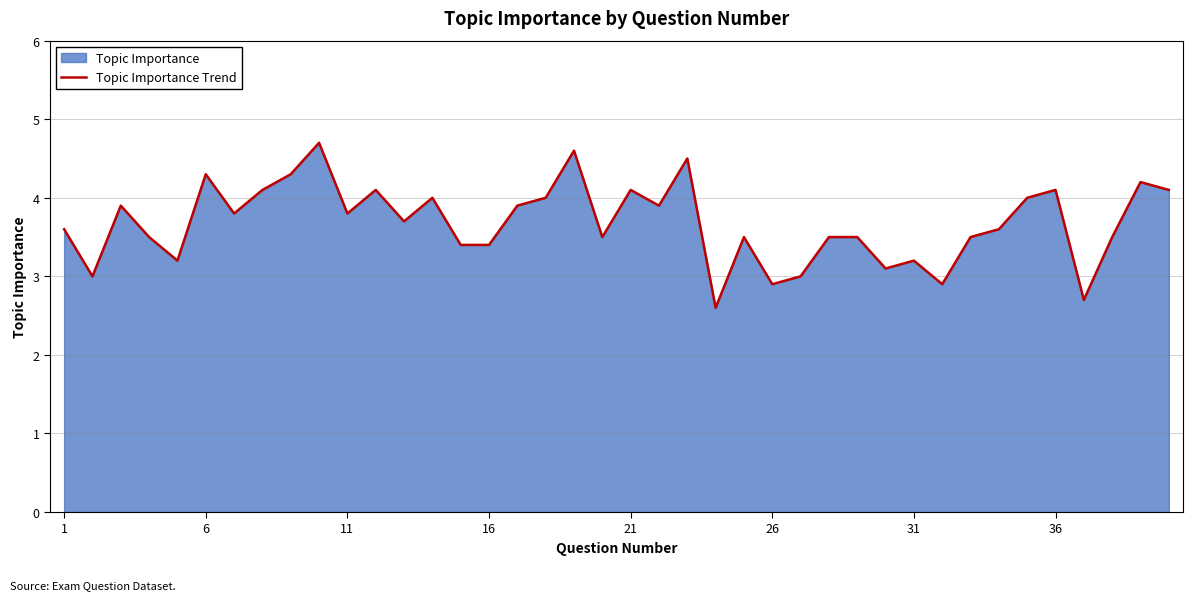

Count the number of data series in this chart.

1